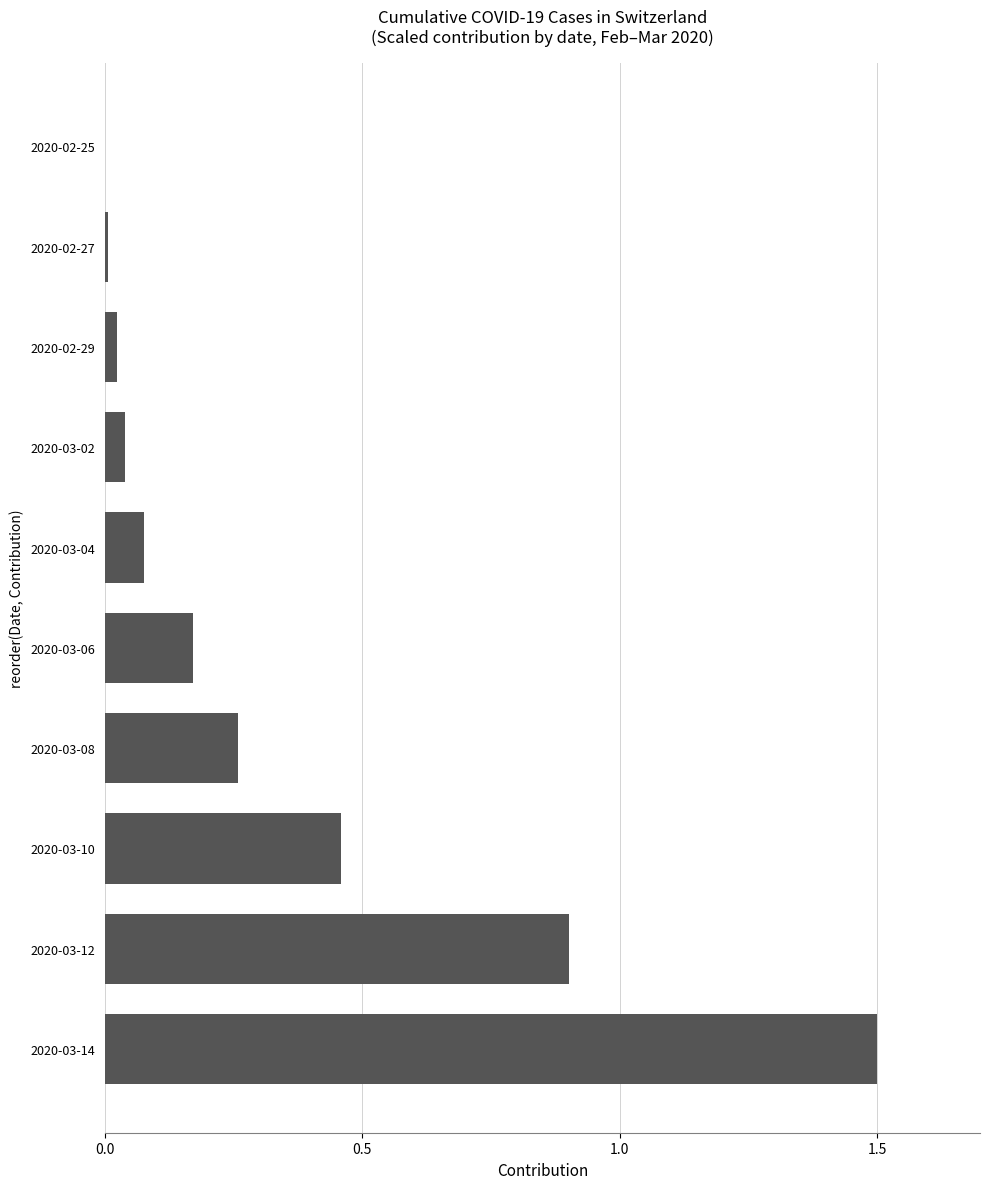

What is the change in value from 2020-03-06 to 2020-03-12?

+0.7